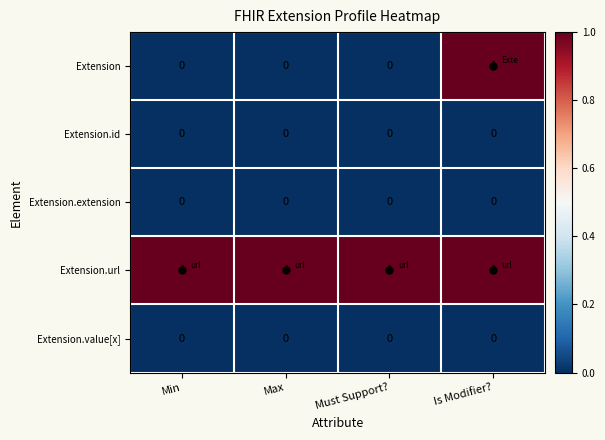

True or false: Extension.url has a value of 2 at Must Support?.

False